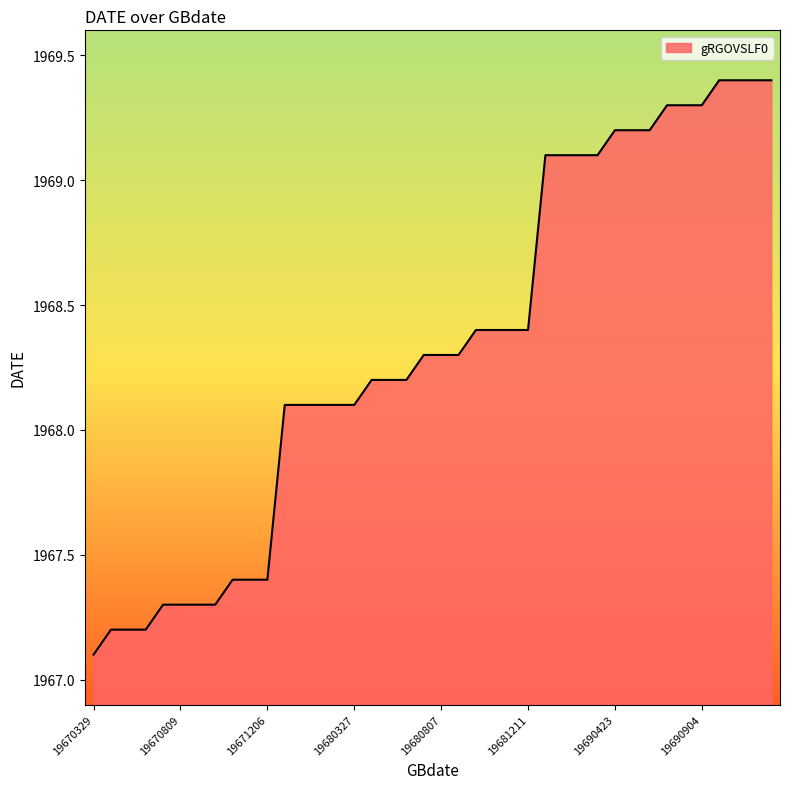

What is the minimum value shown in the chart?

1967.1